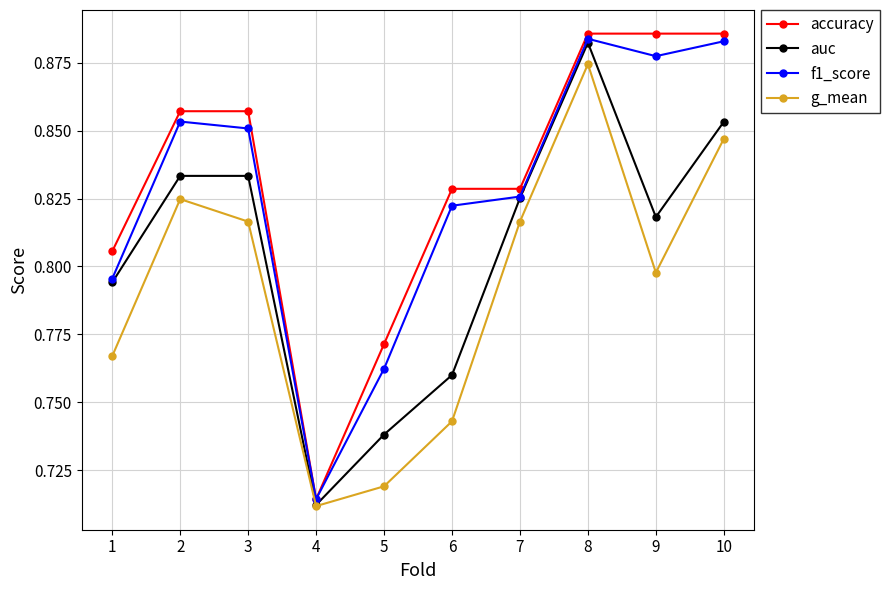

At which category does f1_score reach its first local valley?

4